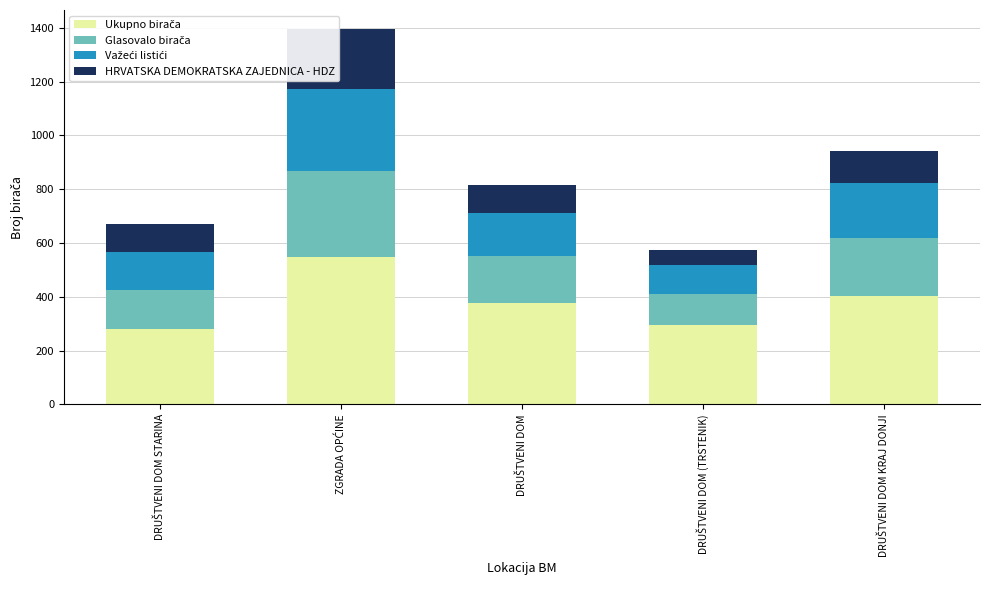

The HRVATSKA DEMOKRATSKA ZAJEDNICA - HDZ series shows 200 at DRUŠTVENI DOM KRAJ DONJI. True or false?

False